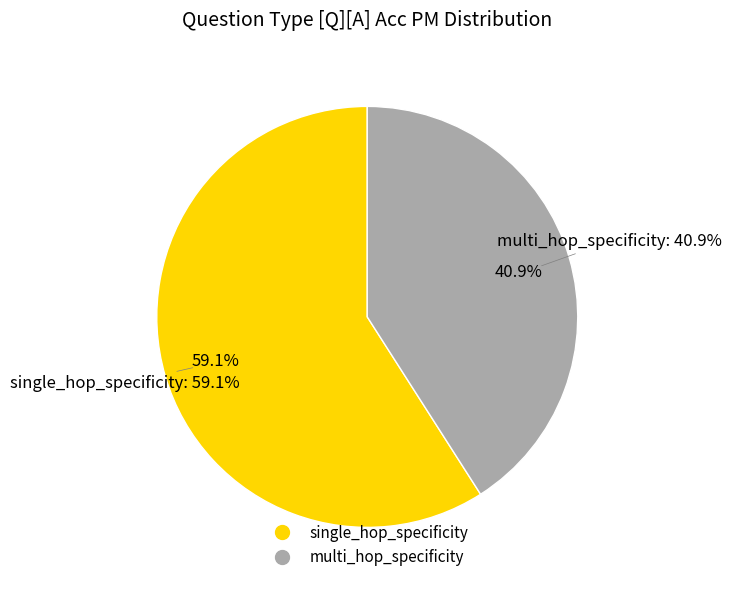

Which slice is the largest?

single_hop_specificity